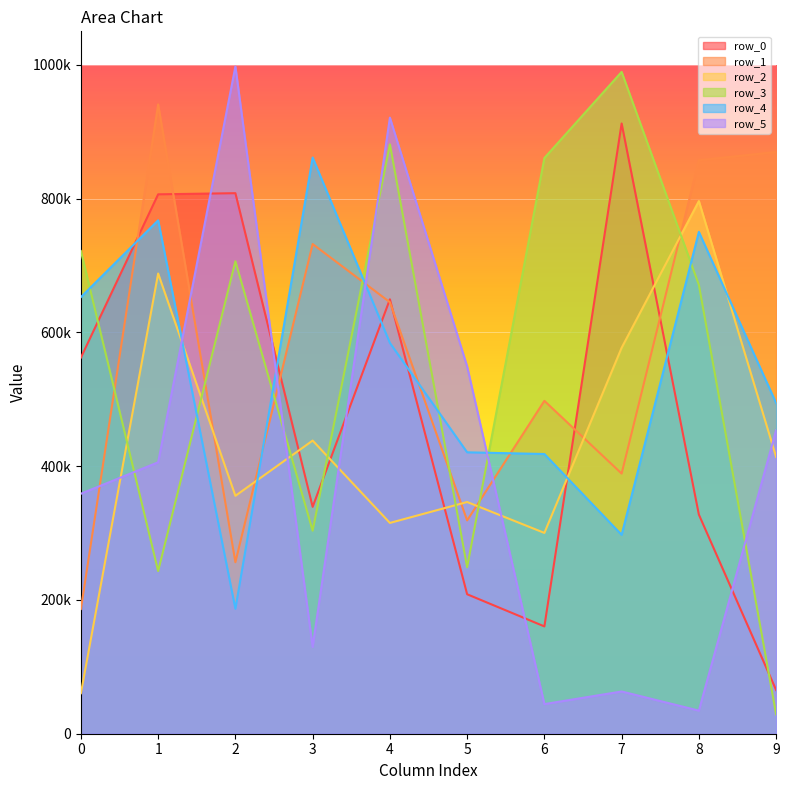

What is the smallest value displayed?

28966